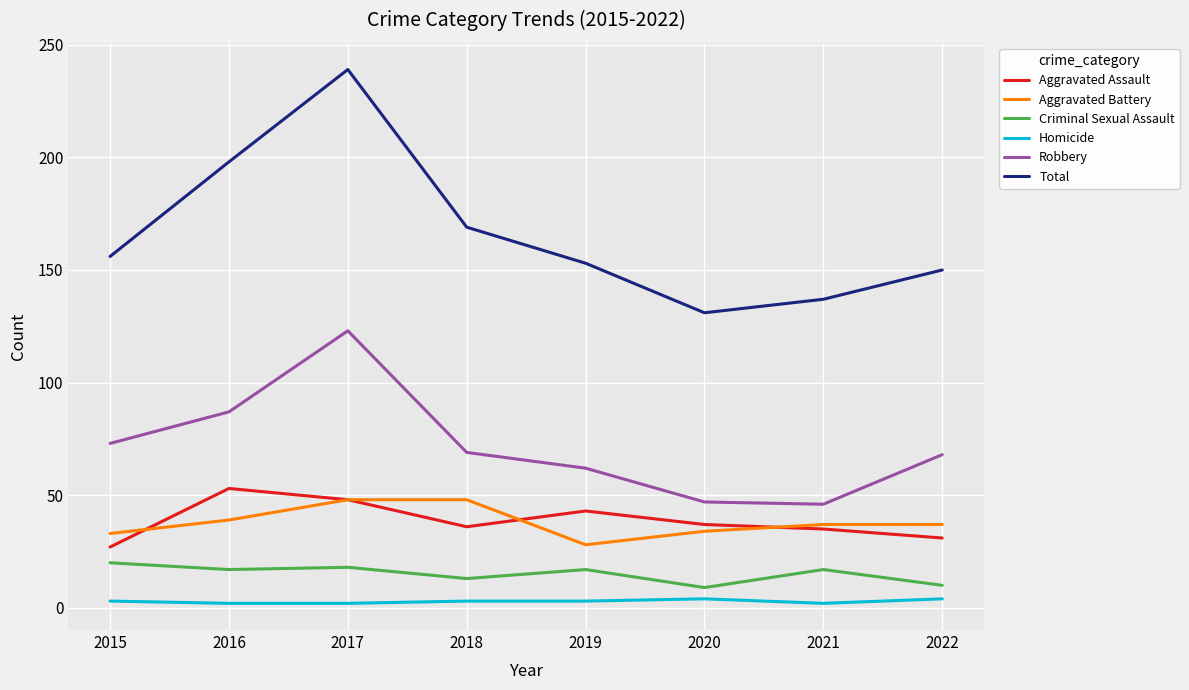

In Total, how many points are higher than both neighbors (excluding endpoints)?

1